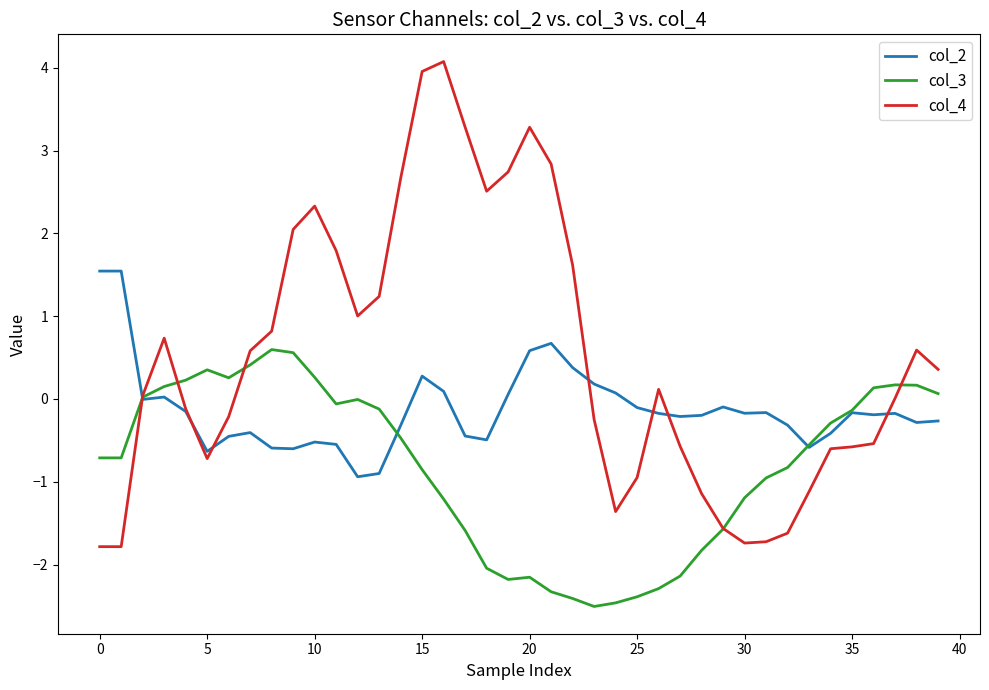

Which series ends up on top after the final intersection of col_3 and col_2?

col_3